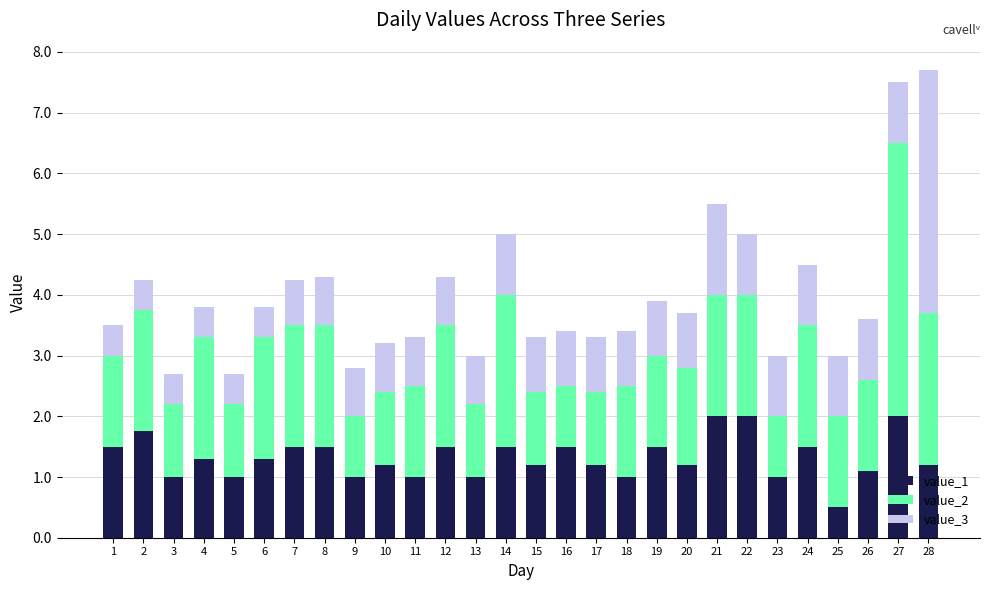

What is the total value across all series at 20?

3.7